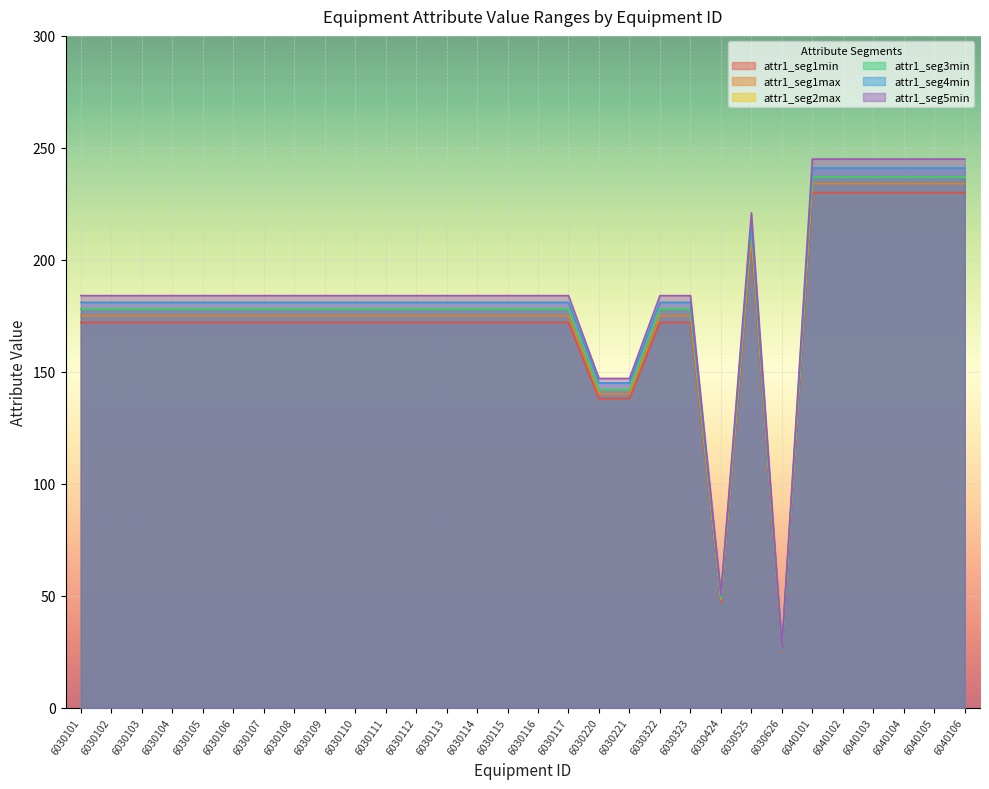

At which category does attr1_seg4min reach its first local valley?

6030424